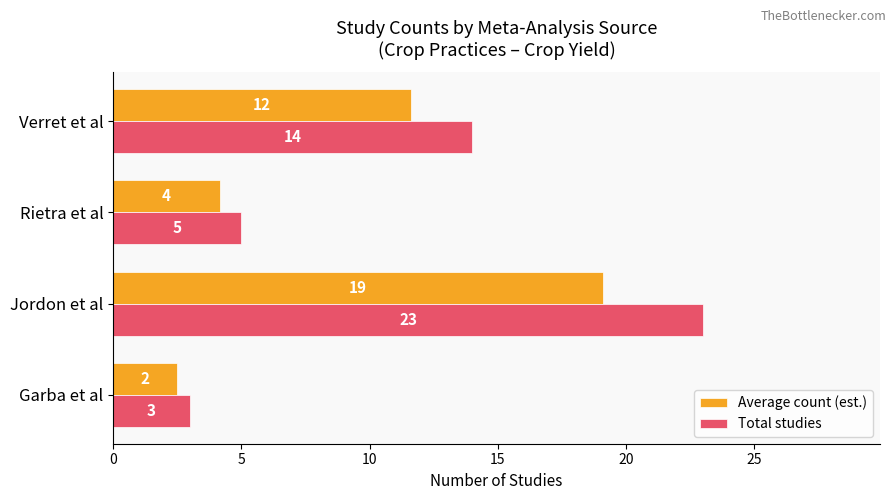

Where is Average count (est.) nearest to the value 10?

Verret et al